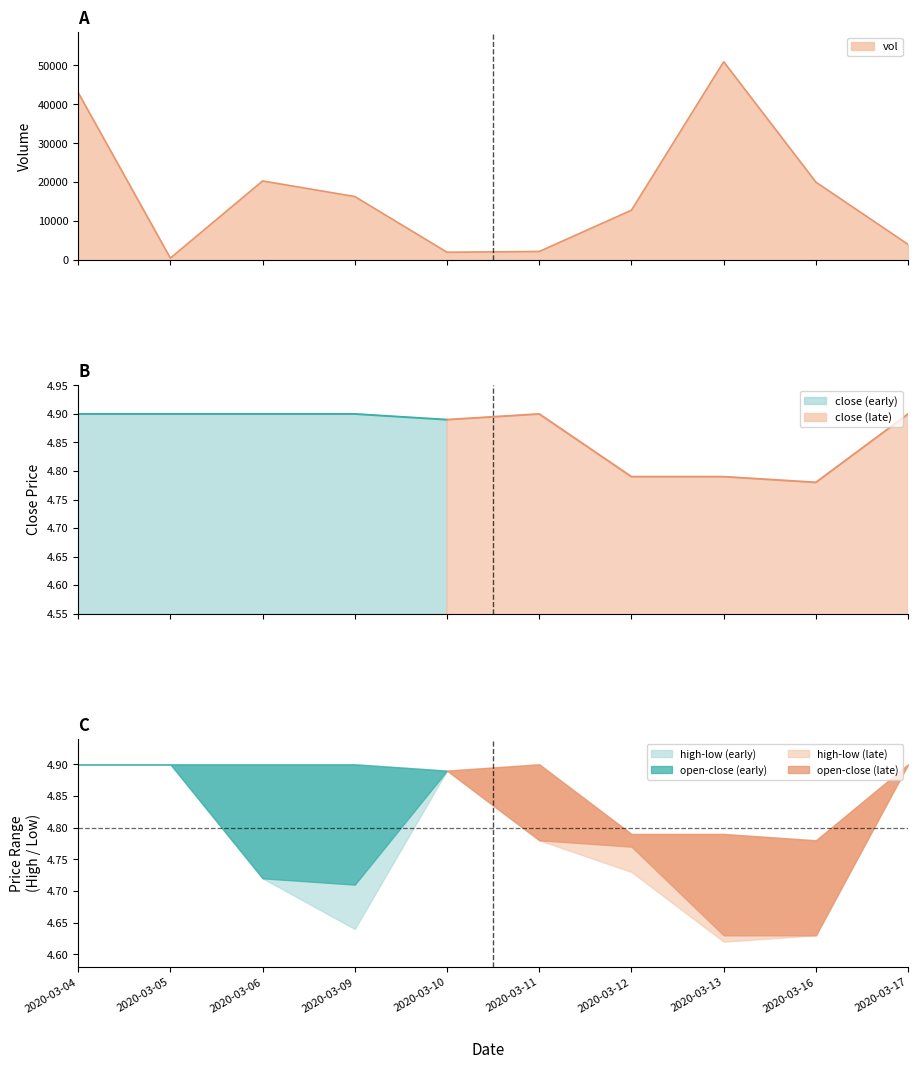

True or false: low and vol cross at least once.

False